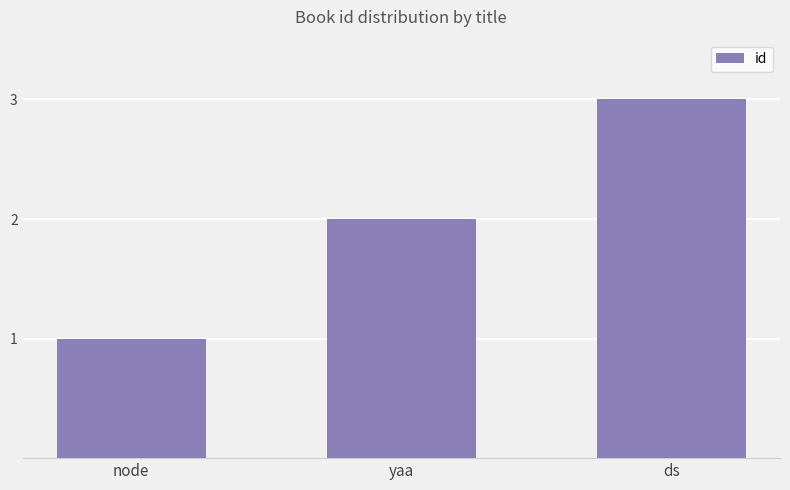

What is the label of the 2nd bar from the right?

yaa